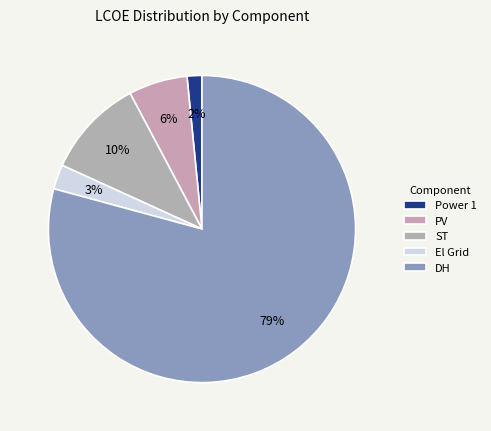

To the nearest percent, what is the combined percentage of ST and PV?

17%